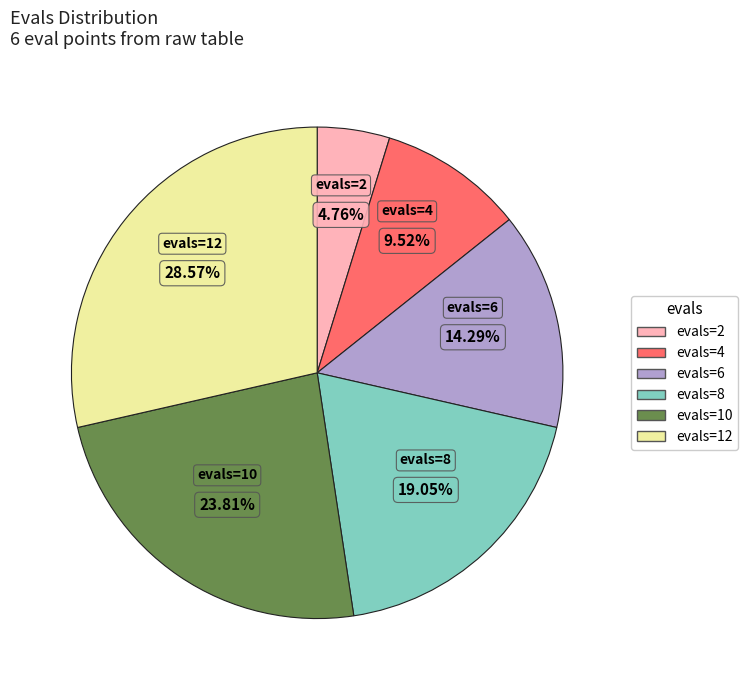

How many segments does this pie chart have?

6